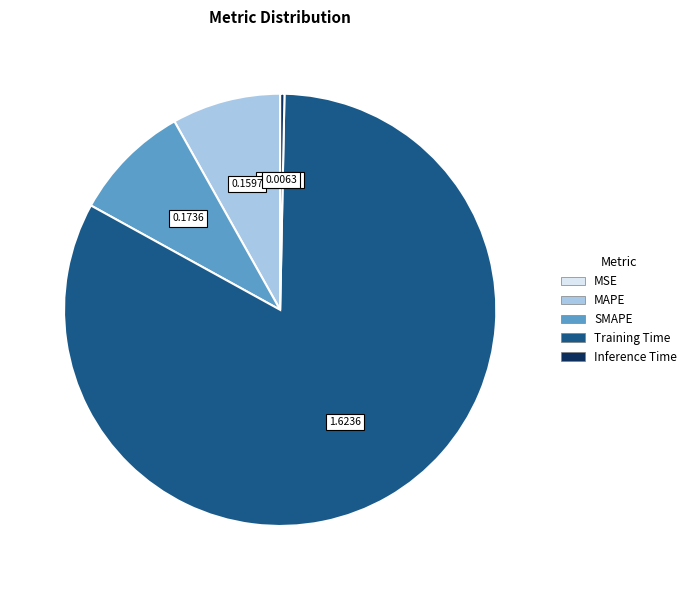

Does any single category account for the majority?

Yes